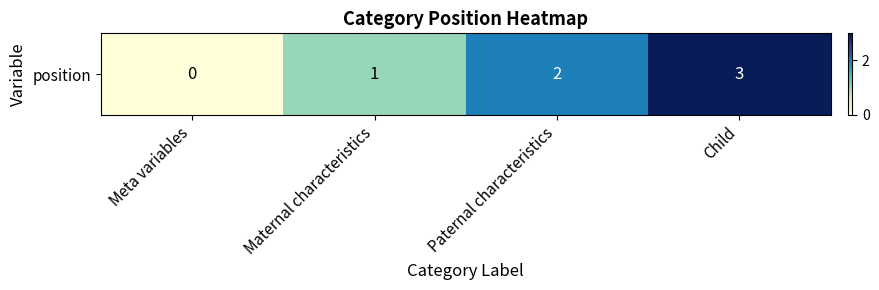

Is it true that the value at Maternal characteristics is 1?

True